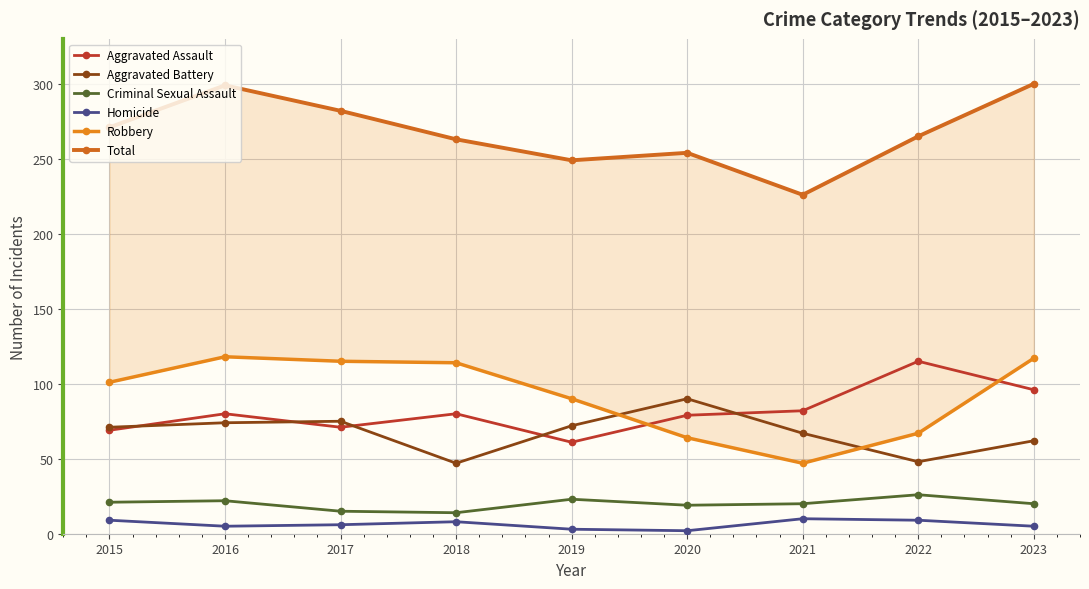

What is the value of the Aggravated Battery point at the 2nd from the left?

74